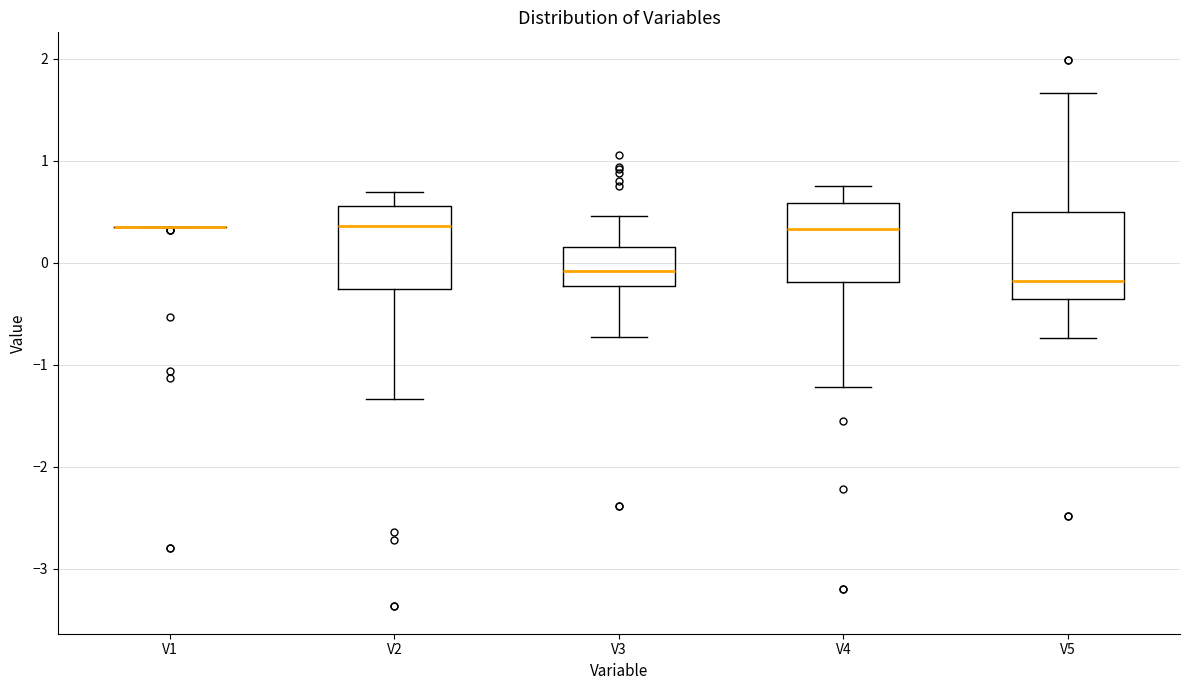

Where is the lower edge of the box for V4 on the y-axis? The values are not printed on the chart, so give them approximately, as read against the axis.

-0.2